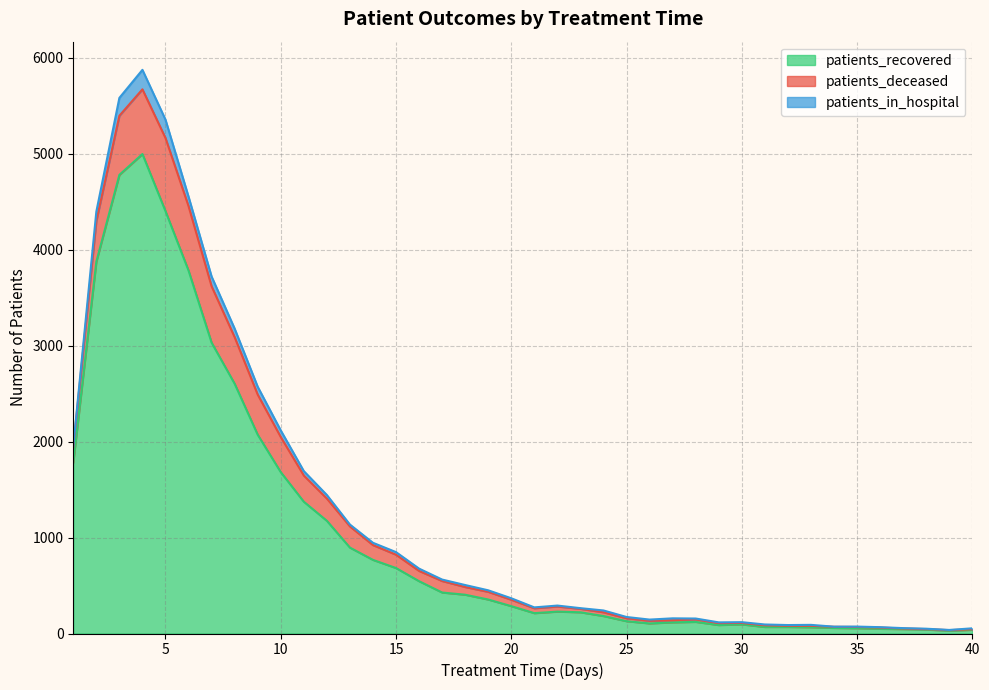

How many lines are shown in the chart?

3